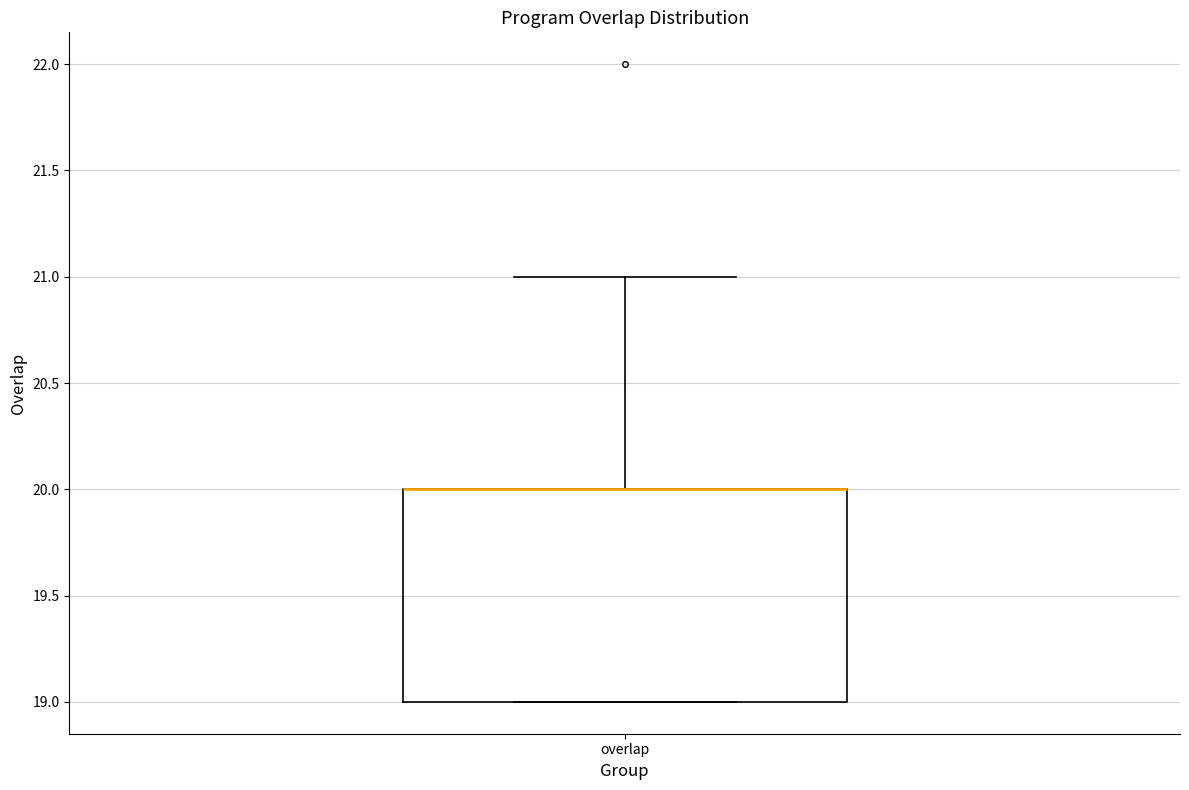

Transcribe this box plot: give where the median line is, the range the box spans, and where the two whiskers end, as read against the y-axis. The values are not printed on the chart, so give them approximately, as read against the axis.

median 20 (drawn on the box's upper edge), box 19 to 20, whiskers 19 to 21